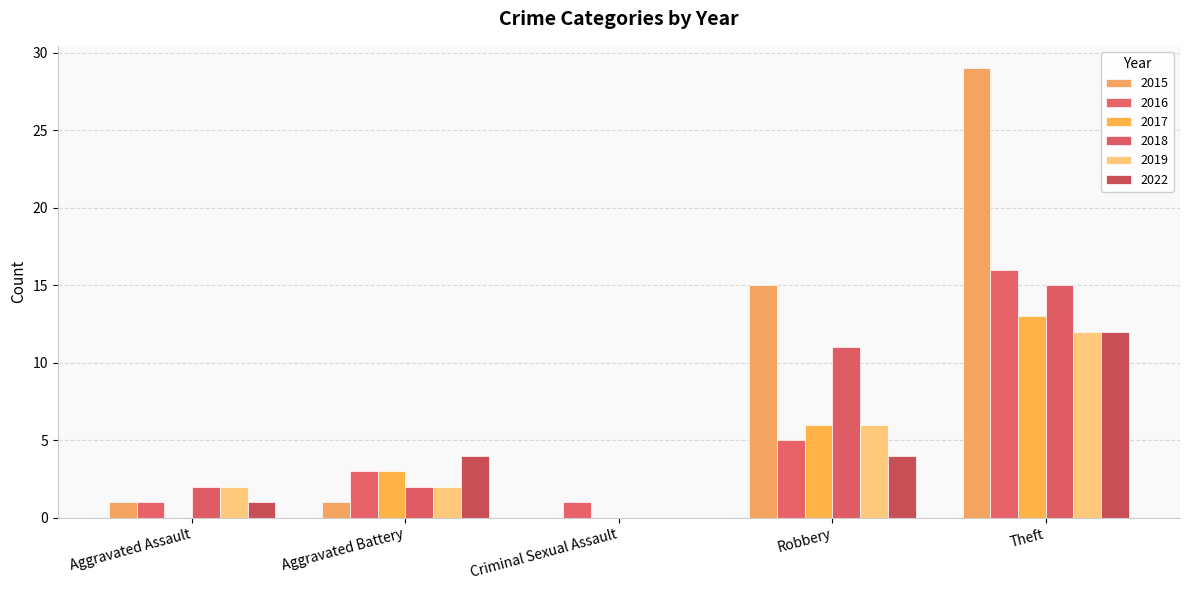

At how many categories does at least one series exceed 5?

2